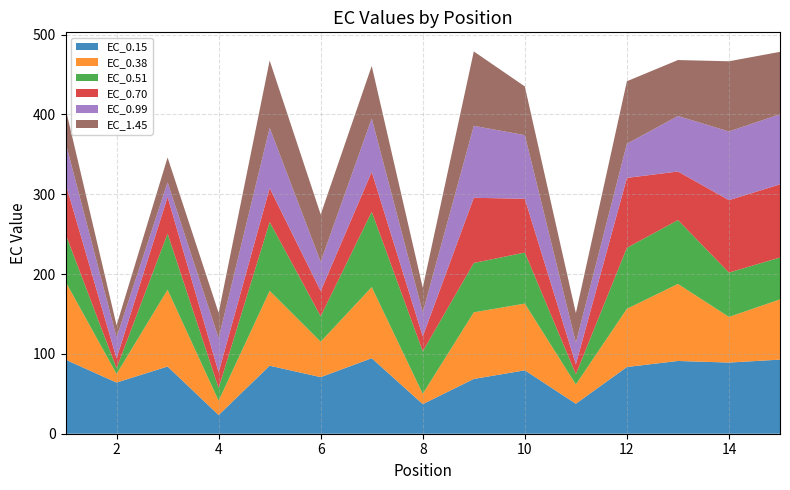

Reading left to right, what are all the values shown in this chart?

EC_0.15: 92.7	64.1	84.2	23.4	85.2	70.9	94.6	37.1	68.6	79.4	37.6	83.6	91.1	89.1	92.8
EC_0.38: 97.8	10.8	96.1	18.0	93.7	44.4	89.1	12.9	83.4	83.6	24.1	72.9	96.5	57.2	75.5
EC_0.51: 59.7	7.1	70.4	15.8	86.3	31.9	94.4	53.2	61.8	63.9	12.9	76.4	80.0	55.6	52.5
EC_0.70: 63.4	12.3	45.8	19.8	42.4	31.6	50.0	18.7	81.6	67.4	12.3	87.6	60.8	90.7	91.6
EC_0.99: 51.1	26.4	18.4	42.7	75.6	36.7	67.0	30.2	90.2	79.7	27.2	42.8	69.5	86.1	87.8
EC_1.45: 42.9	15.0	31.1	31.8	84.2	59.2	65.7	30.8	93.1	61.0	37.0	78.3	70.1	87.9	78.2